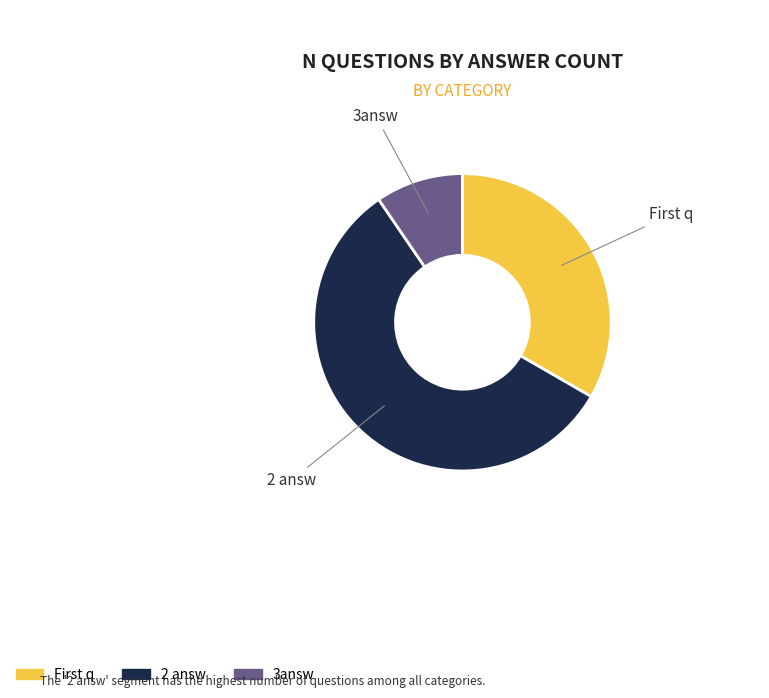

Which slice represents more than half of the pie?

2 answ